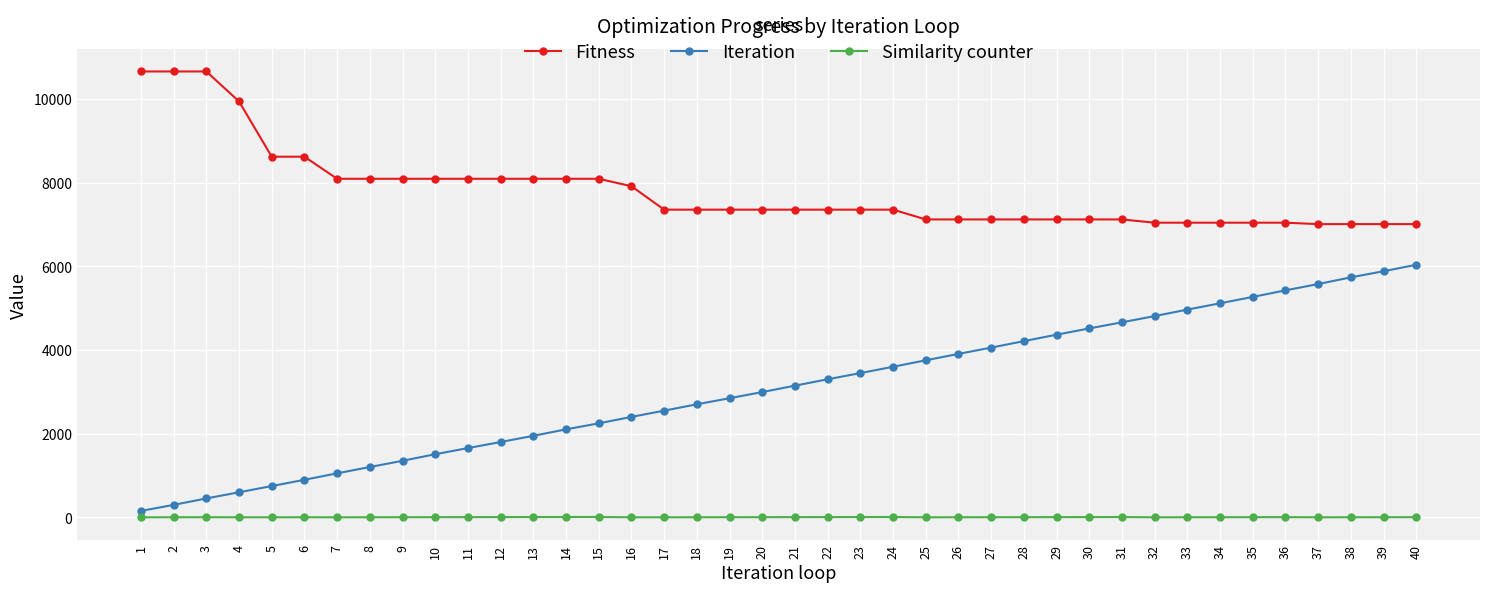

What are all the series names shown in the legend?

Fitness, Iteration, Similarity counter